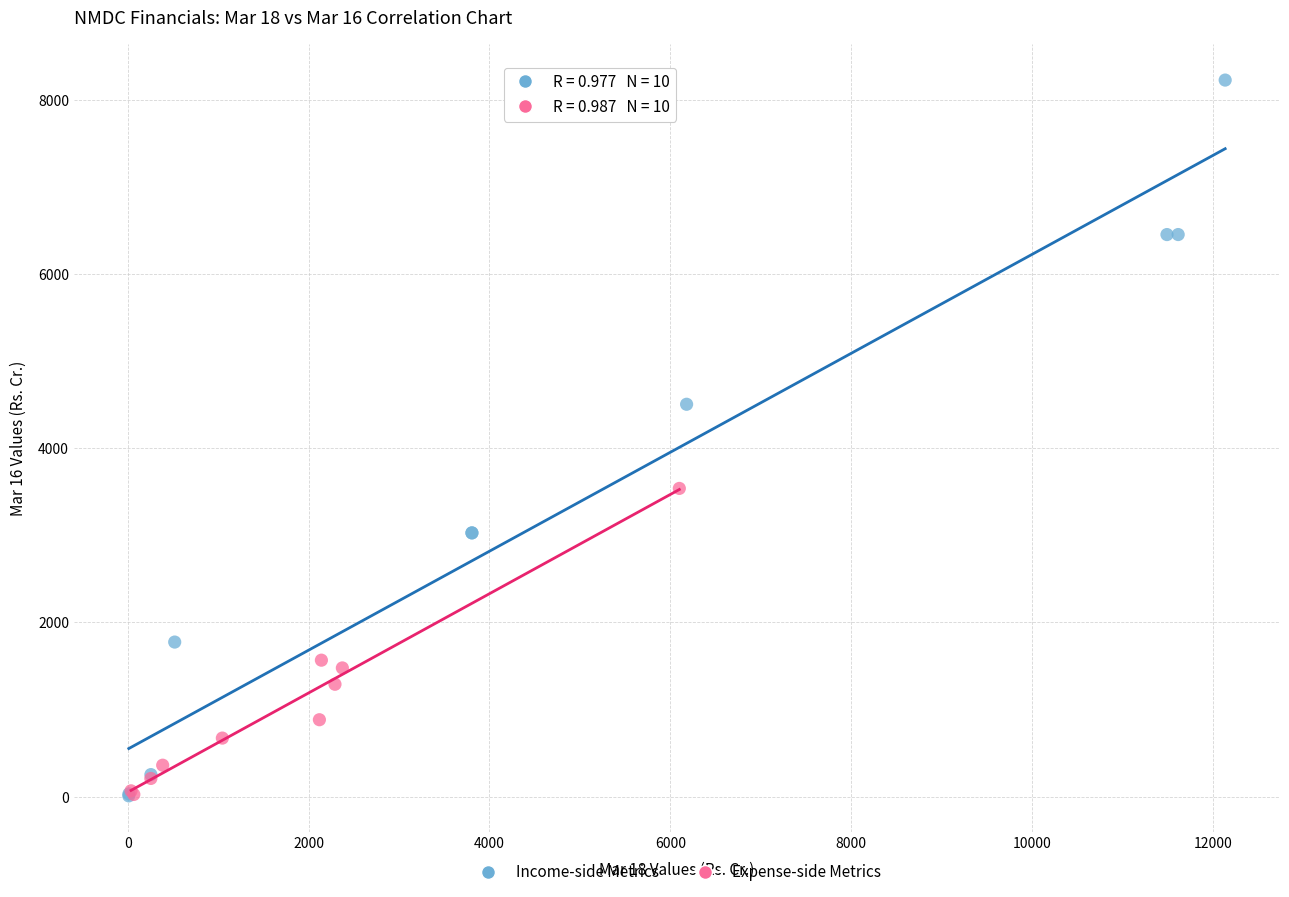

Which series reaches the maximum Y coordinate?

Income-side Metrics